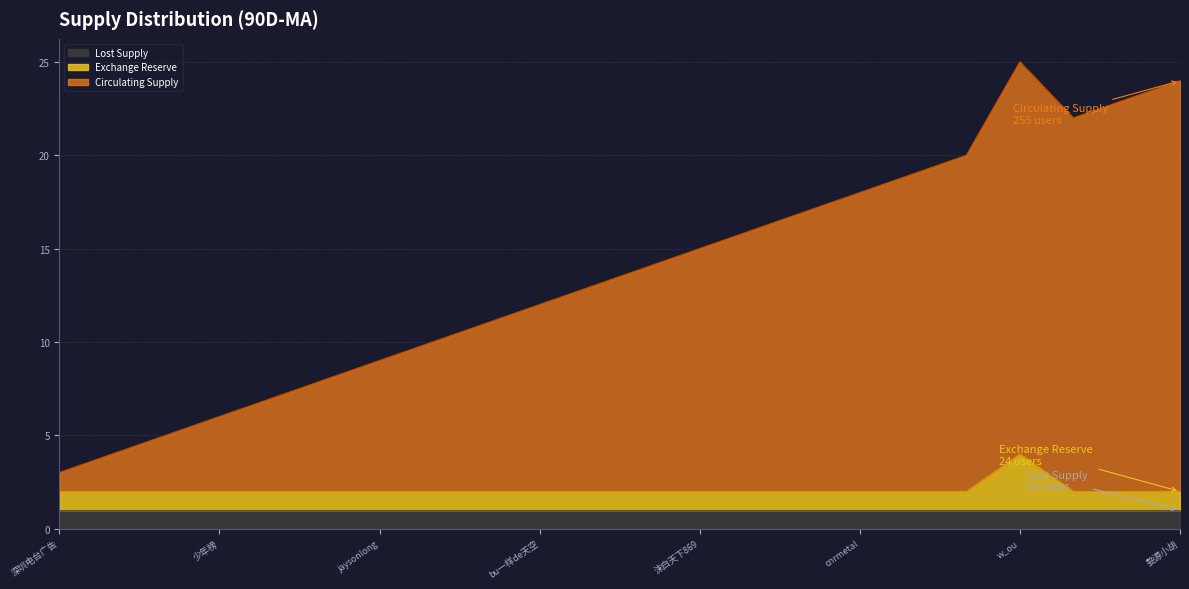

What is the total value across all series at 少年榜?

6